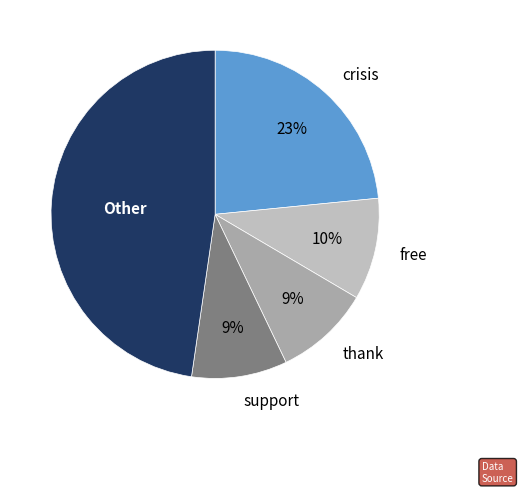

To the nearest percent, what portion does crisis represent?

23%